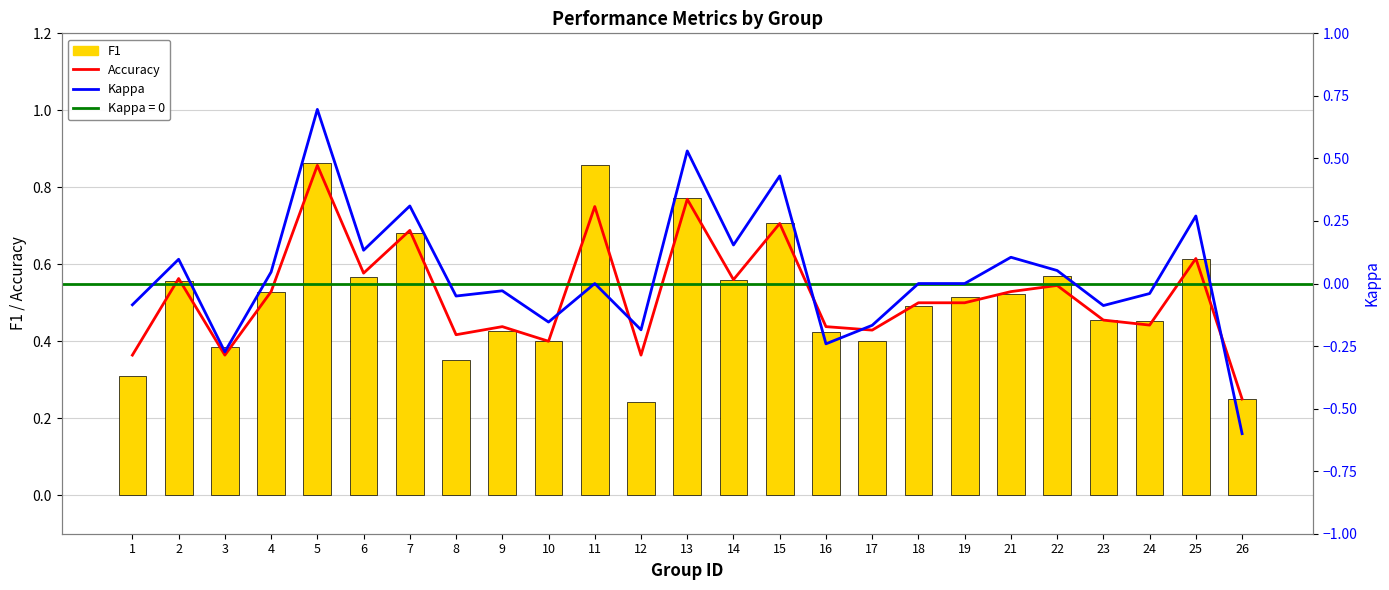

Reading right to left, what are all the values shown in this chart?

Accuracy: 0.2	0.6	0.4	0.5	0.5	0.5	0.5	0.5	0.4	0.4	0.7	0.6	0.8	0.4	0.8	0.4	0.4	0.4	0.7	0.6	0.9	0.5	0.4	0.6	0.4
F1: 0.2	0.6	0.5	0.5	0.6	0.5	0.5	0.5	0.4	0.4	0.7	0.6	0.8	0.2	0.9	0.4	0.4	0.4	0.7	0.6	0.9	0.5	0.4	0.6	0.3
Kappa: -0.6	0.3	-0.0	-0.1	0.1	0.1	0.0	0.0	-0.2	-0.2	0.4	0.2	0.5	-0.2	0.0	-0.2	-0.0	-0.1	0.3	0.1	0.7	0.0	-0.3	0.1	-0.1